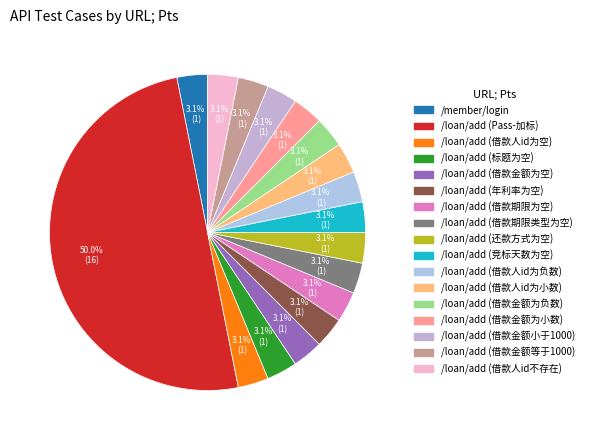

How many slices are in this pie chart?

17